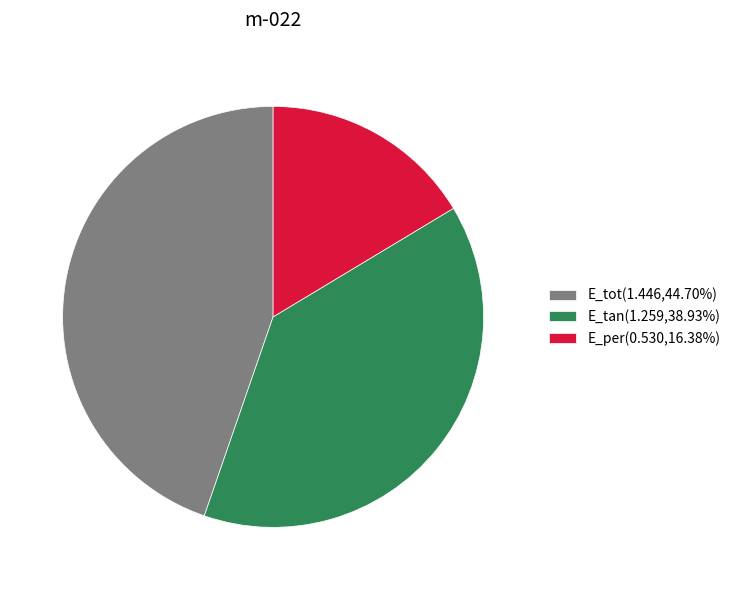

What is the smallest slice in the pie chart?

E_per